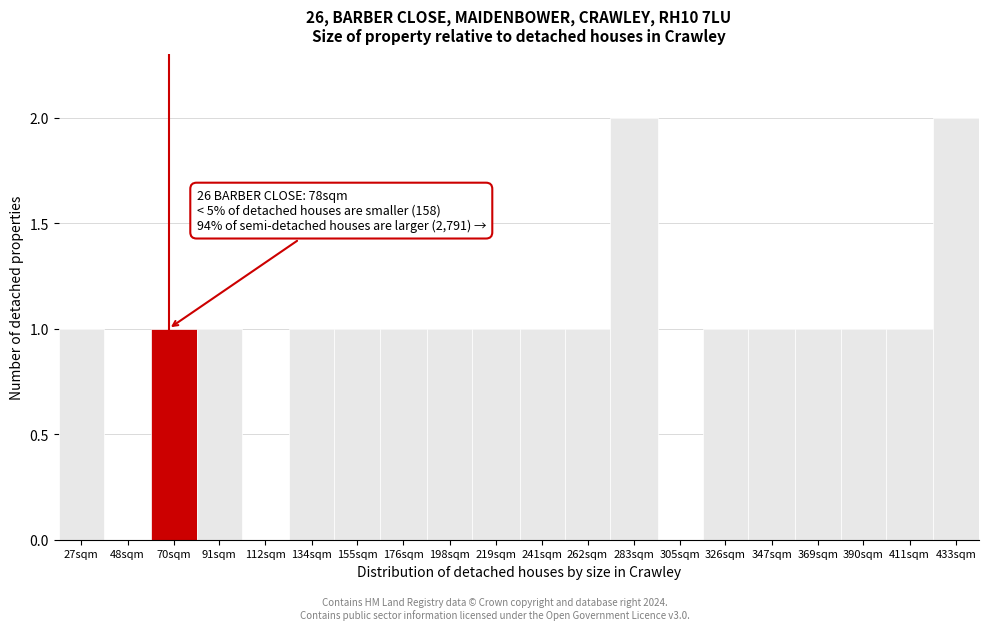

Reading left to right, list all the values displayed in this chart.

27sqm=1	48sqm=0	70sqm=1	91sqm=1	112sqm=0	134sqm=1	155sqm=1	176sqm=1	198sqm=1	219sqm=1	241sqm=1	262sqm=1	283sqm=2	305sqm=0	326sqm=1	347sqm=1	369sqm=1	390sqm=1	411sqm=1	433sqm=2